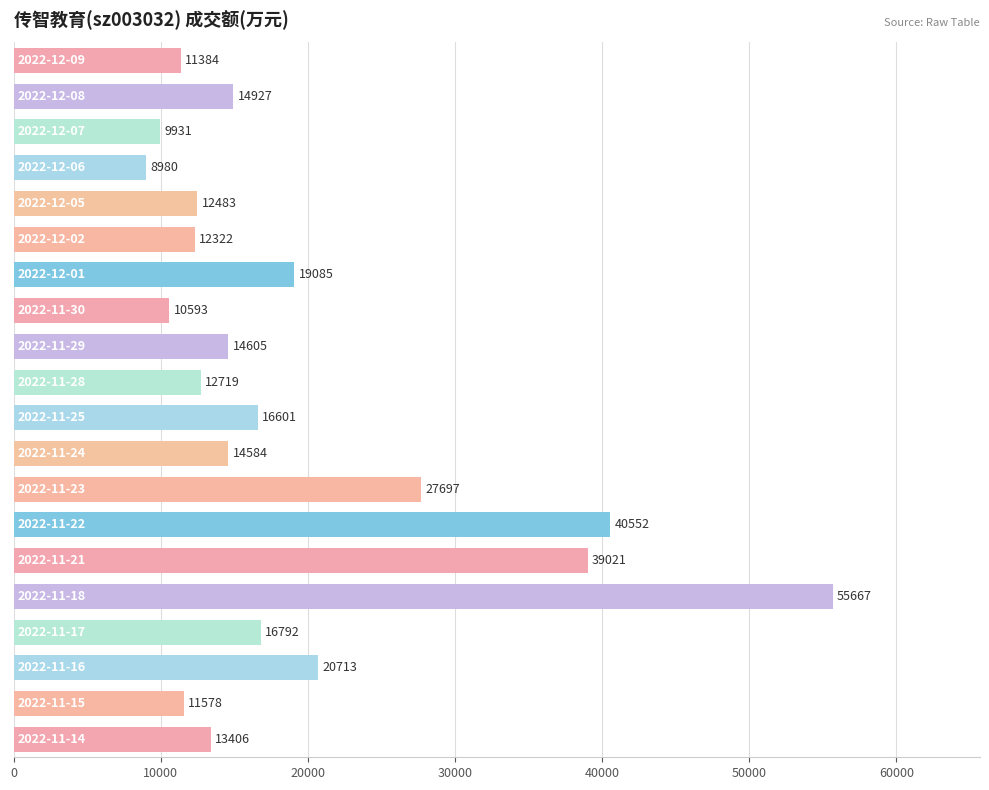

What is the difference between the second highest and second lowest values?

30621